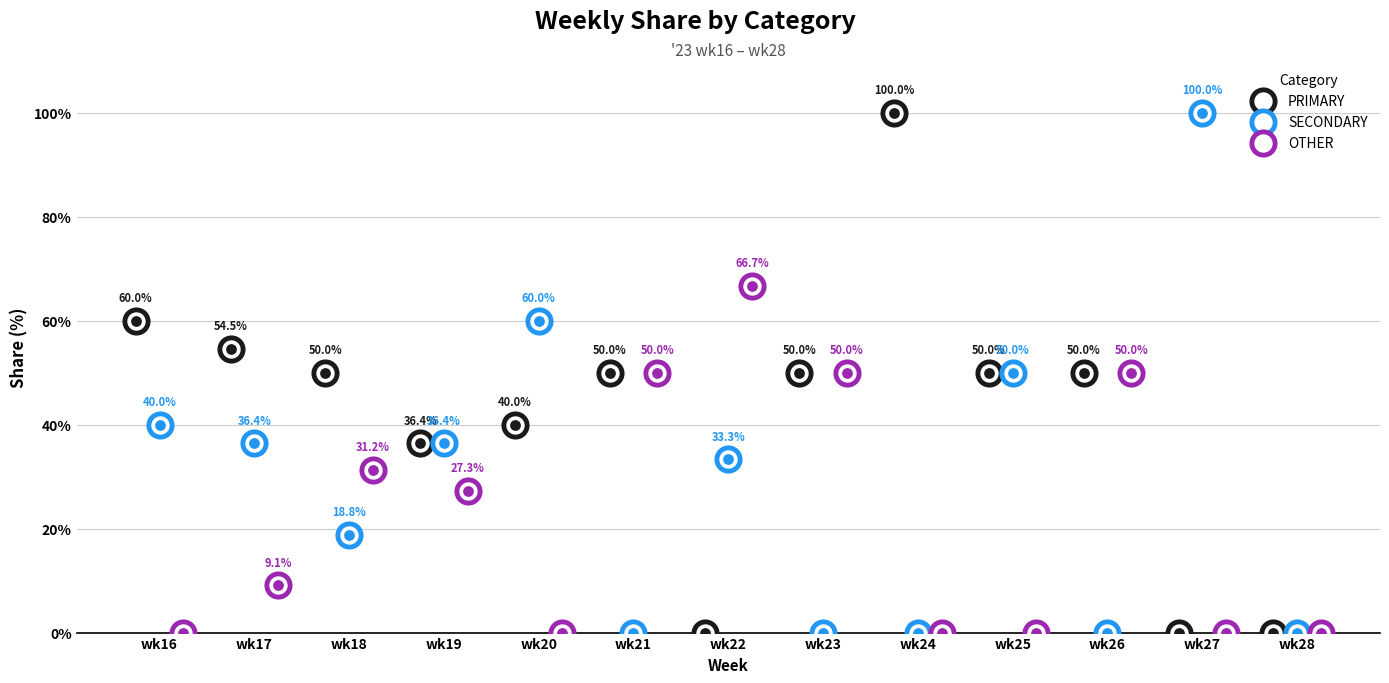

At which category is the sum across all series the highest?

wk22